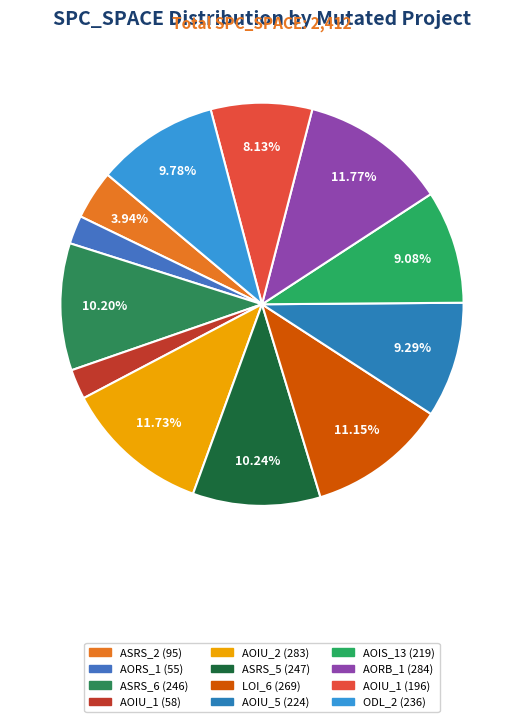

Count the number of slices in the pie.

12